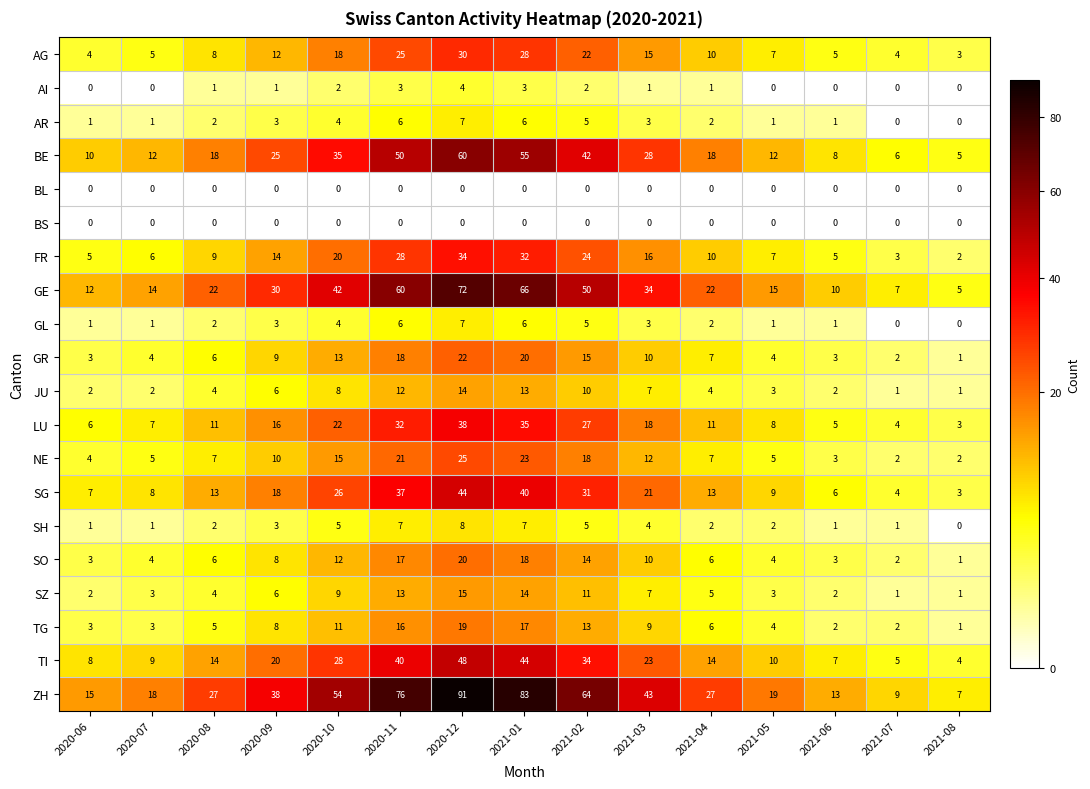

Is it true that LU equals 8 at 2021-05?

True